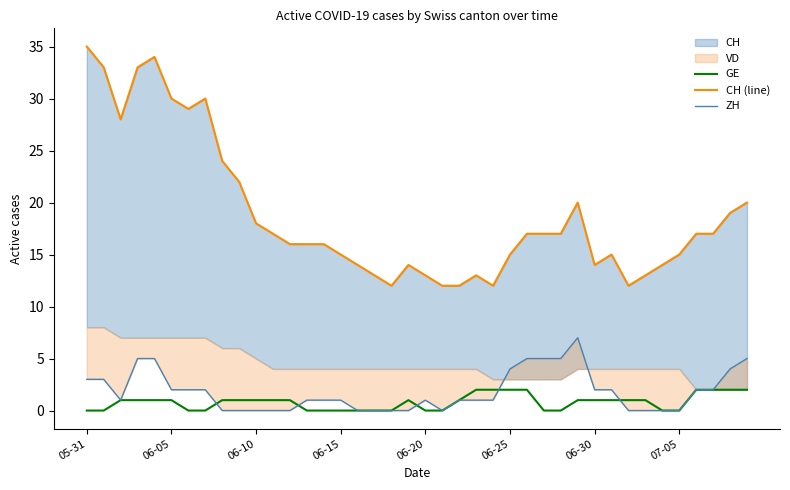

Which series has the largest range (max minus min)?

CH (line)